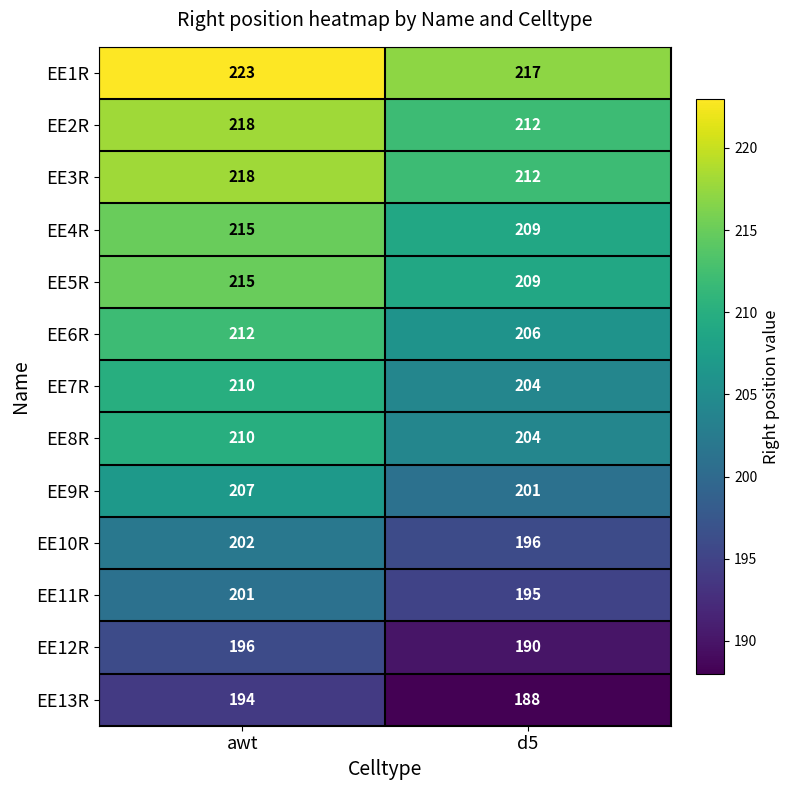

List the labels in order of EE11R value, largest first.

awt, d5